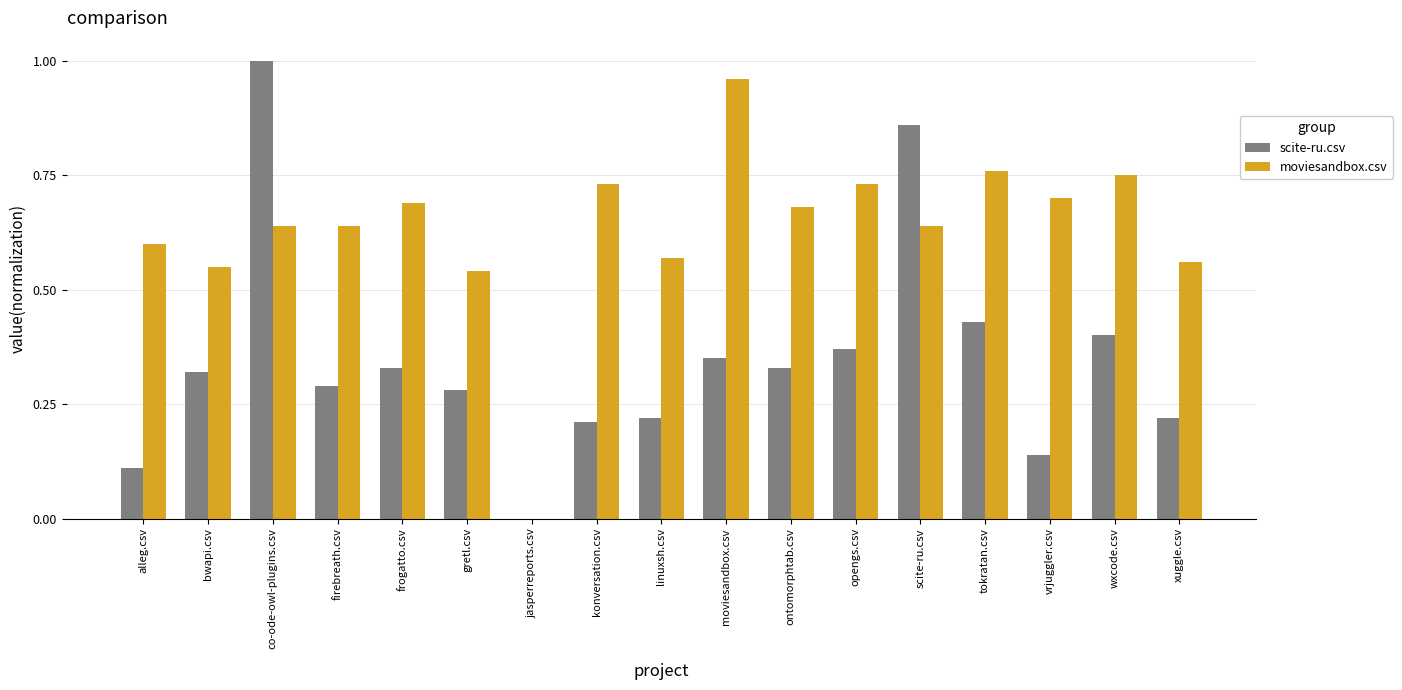

How many scite-ru.csv values are between 0 and 1?

17